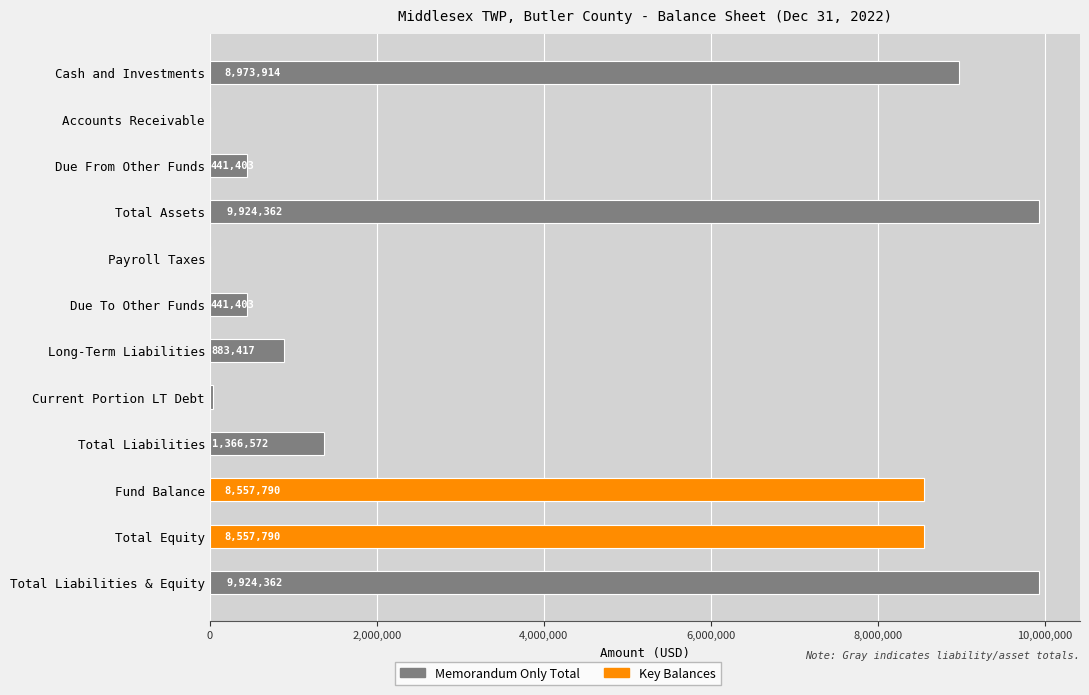

What is the value of the 7th bar from the left?

883417